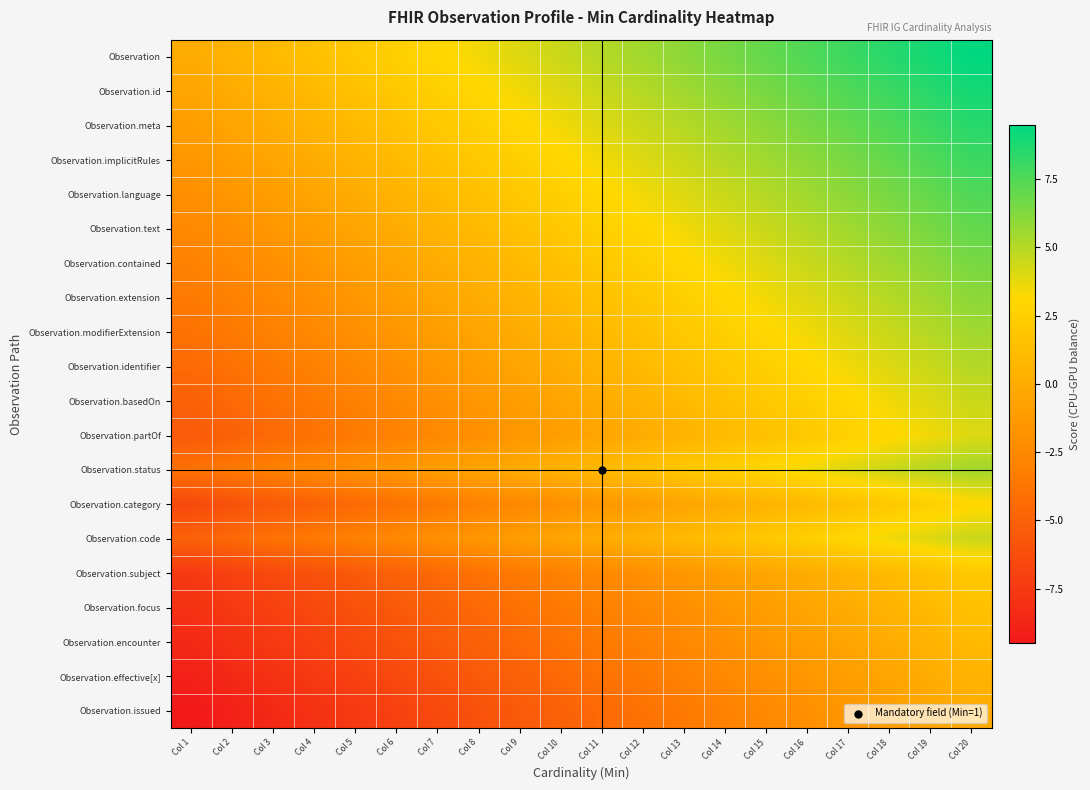

What is the spread (max minus min) of values at Col 18?

9.5